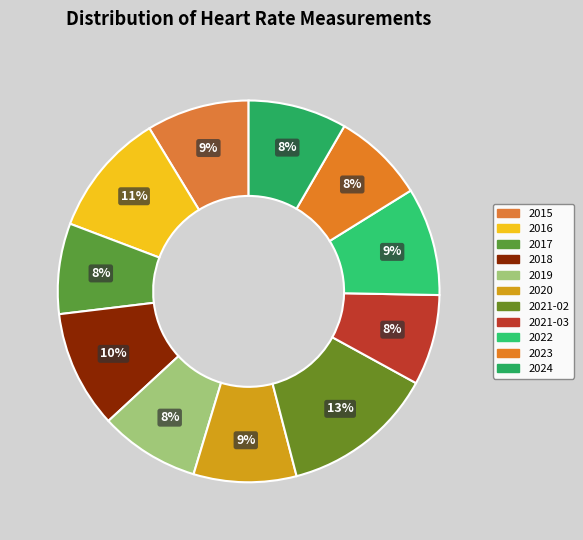

Is the sum of 2016 and 2022 greater than half?

No